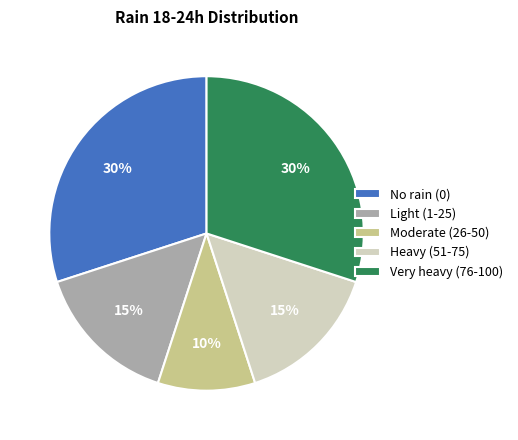

Do No rain (0) and Very heavy (76-100) together represent more than half of the pie?

Yes